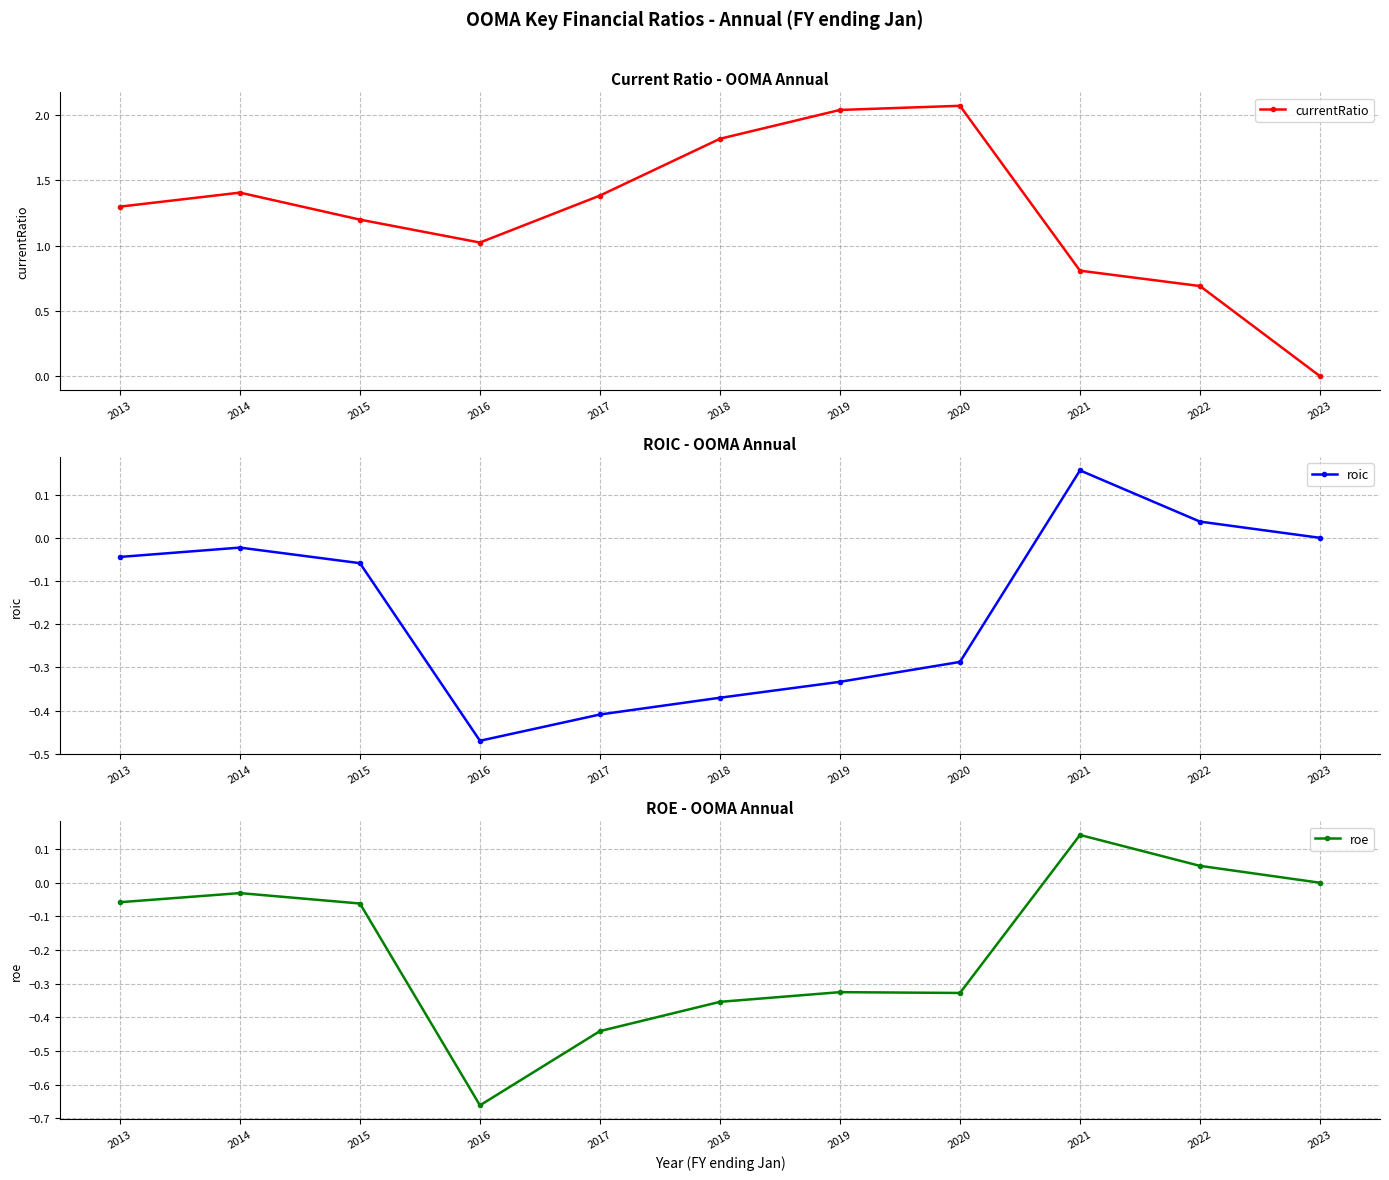

True or false: roe and currentRatio cross at least once.

False